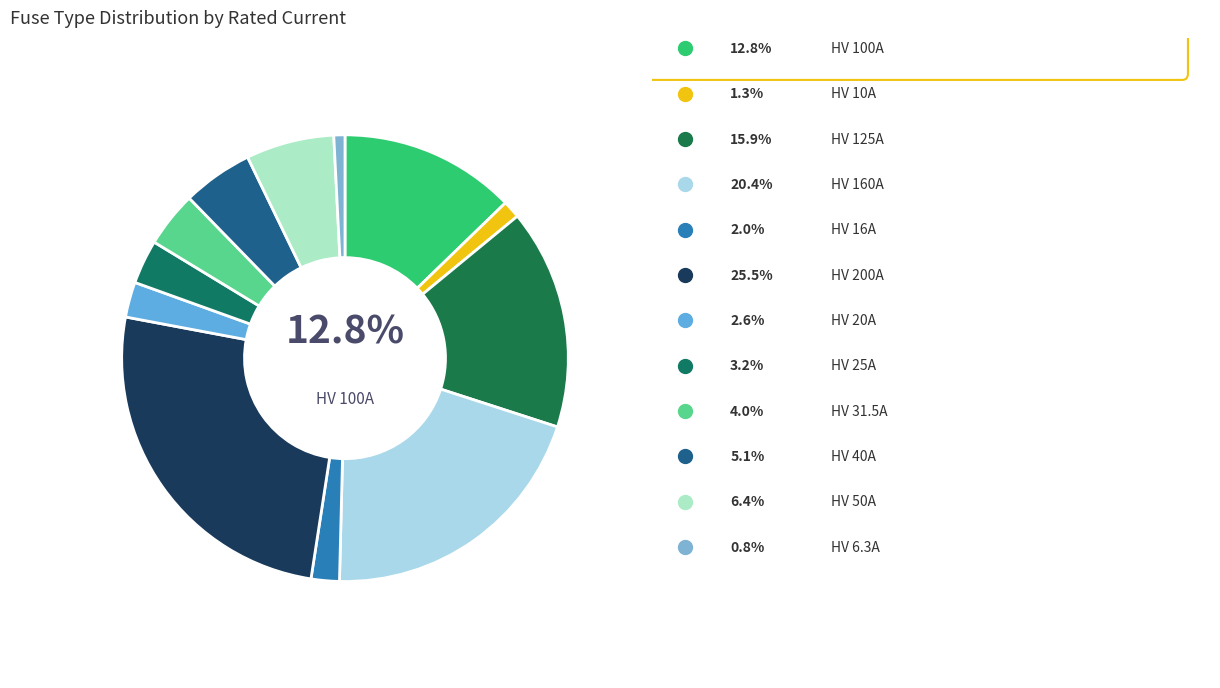

How many slices are in this pie chart?

12